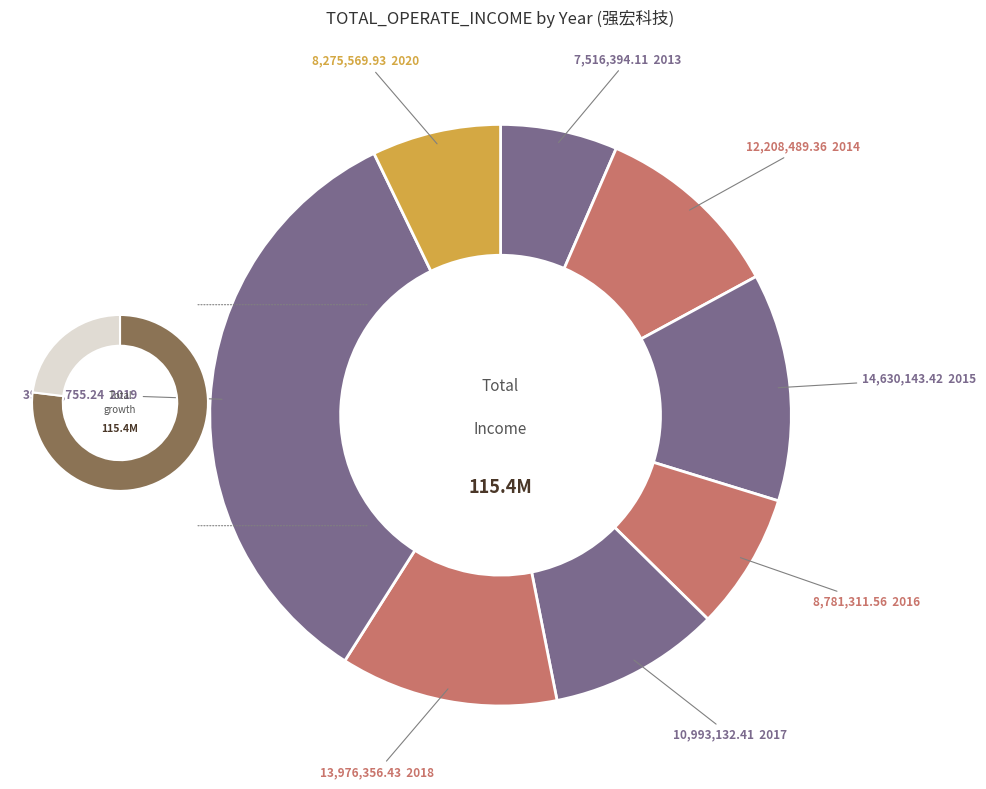

What is the change in value from 2014 to 2016?

-3427177.8